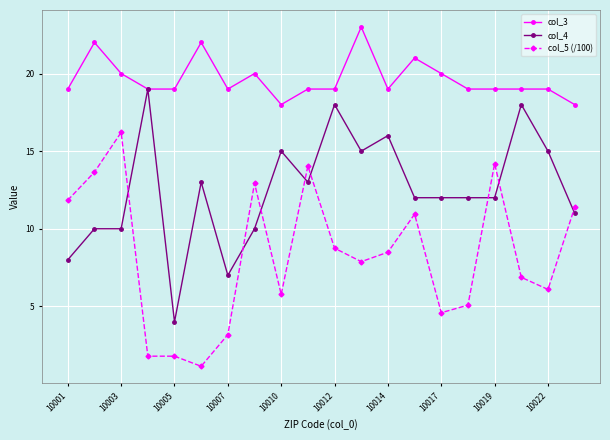

What is the maximum value shown in the chart?

23.0